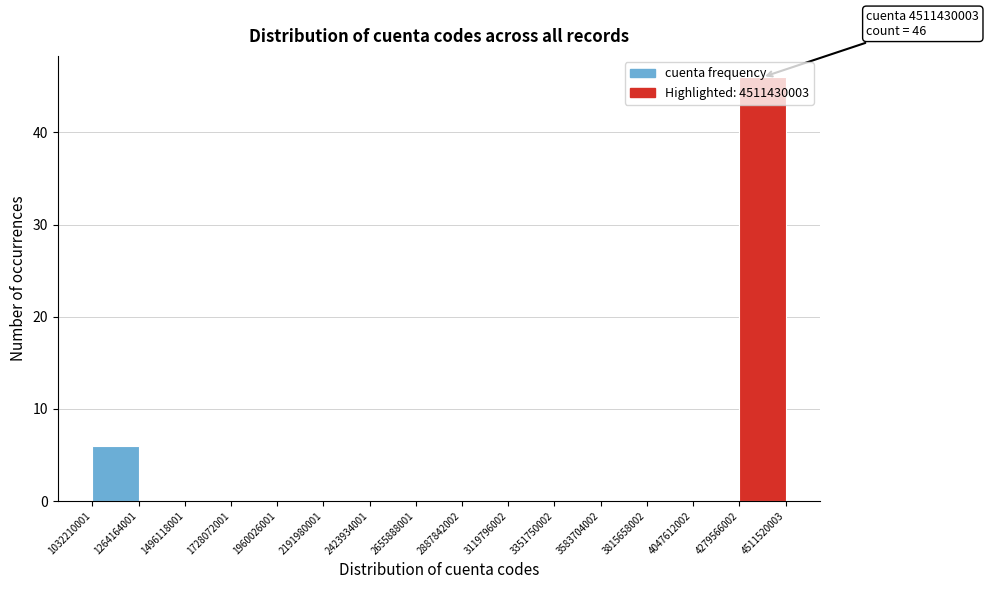

Over which range of the x-axis is the bar tallest?

4279566002 to 4511520003